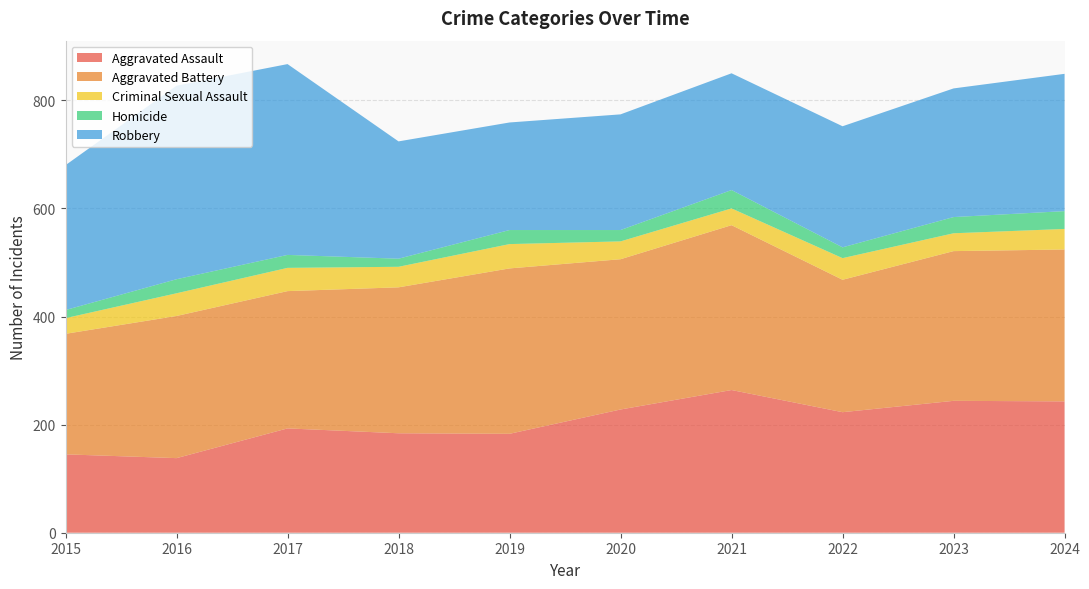

Reading right to left, what are all the values shown in this chart?

Aggravated Assault: 243	244	223	264	228	183	184	193	138	145
Aggravated Battery: 281	277	245	305	278	306	270	254	263	223
Criminal Sexual Assault: 38	33	40	31	33	45	38	43	42	29
Homicide: 33	30	20	34	21	26	15	24	26	15
Robbery: 254	238	224	216	214	199	217	353	358	268